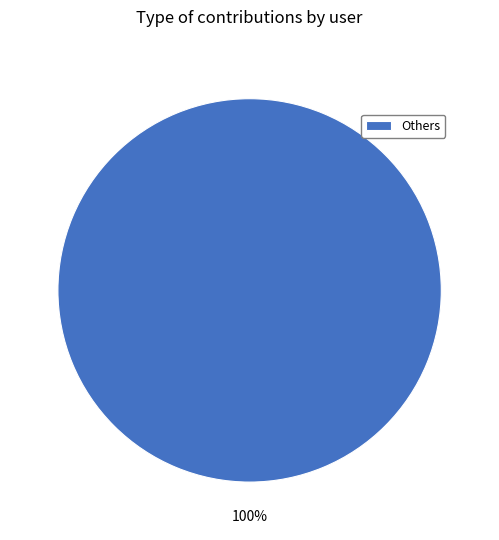

Is there a majority slice in this chart?

Yes